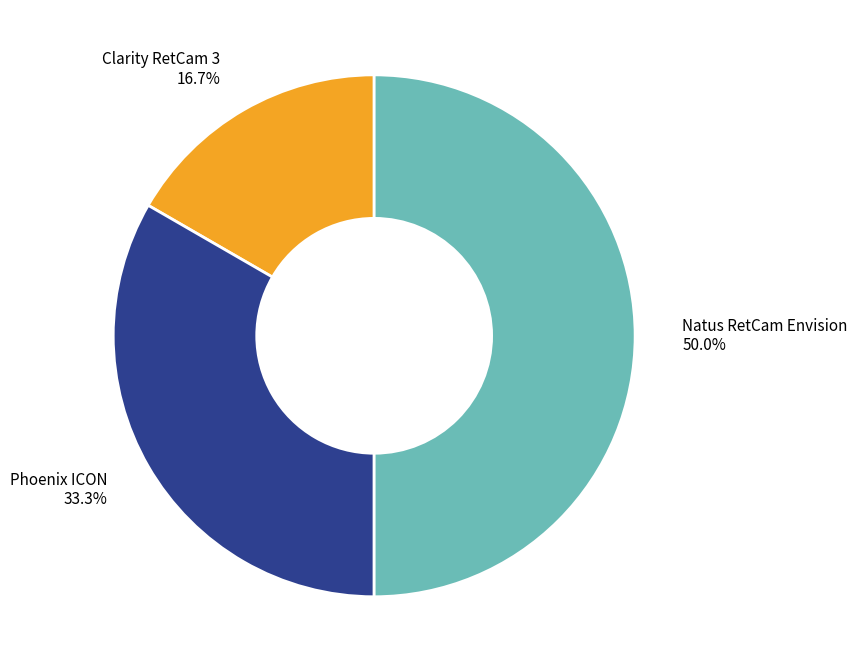

True or false: Natus RetCam Envision accounts for 41% of the total.

False